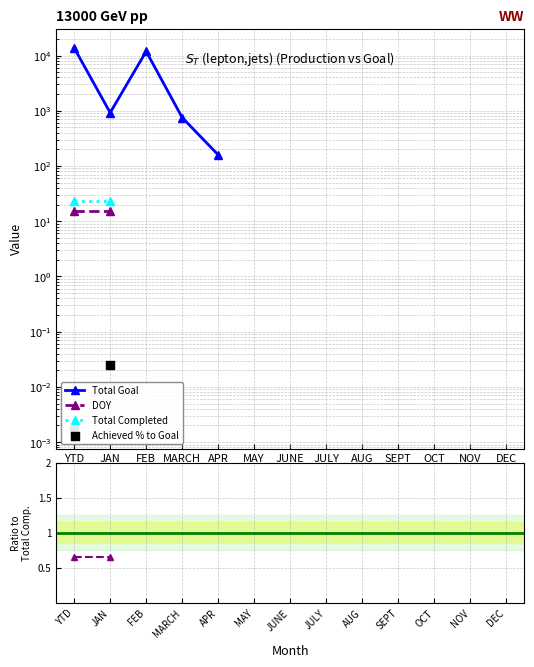

Which series contains the lowest Y value?

Achieved % to Goal